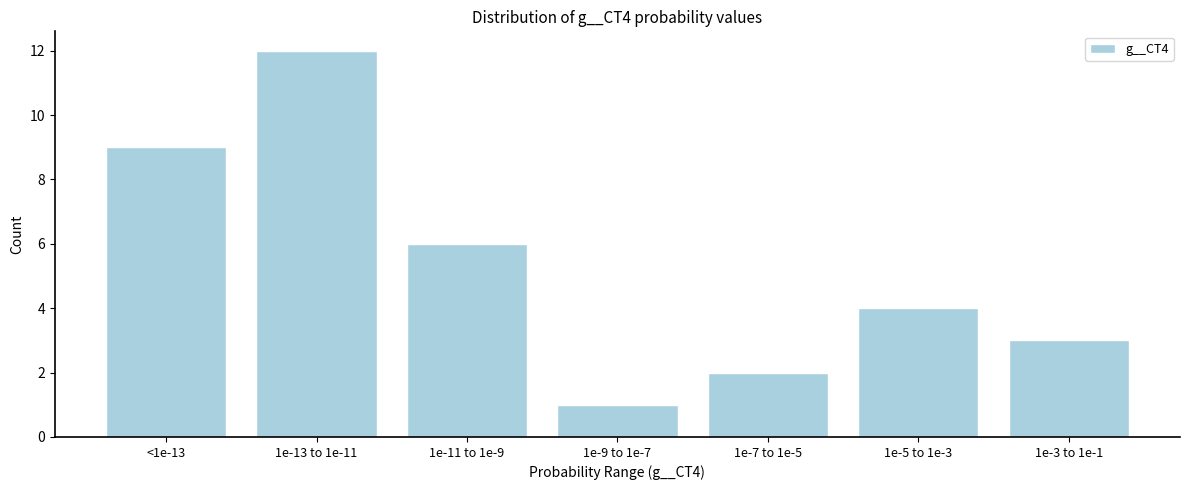

Reading left to right, transcribe all the data shown in this chart.

<1e-13=9	1e-13 to 1e-11=12	1e-11 to 1e-9=6	1e-9 to 1e-7=1	1e-7 to 1e-5=2	1e-5 to 1e-3=4	1e-3 to 1e-1=3